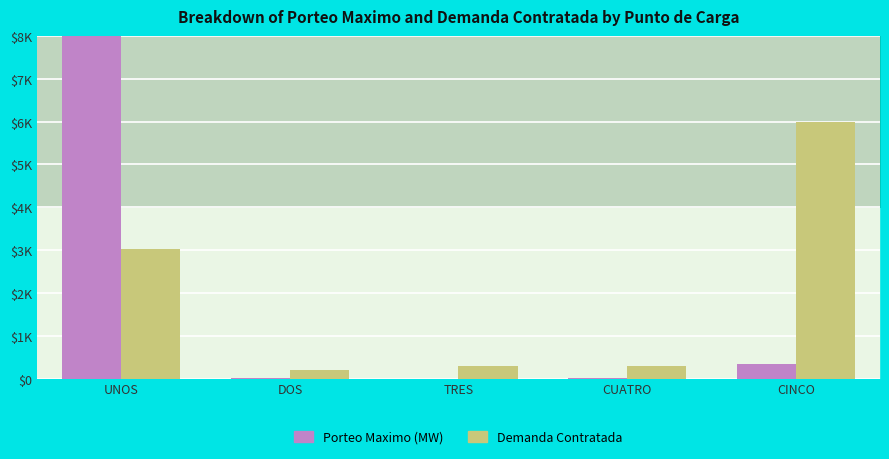

At which label does Demanda Contratada first exceed 300?

UNOS